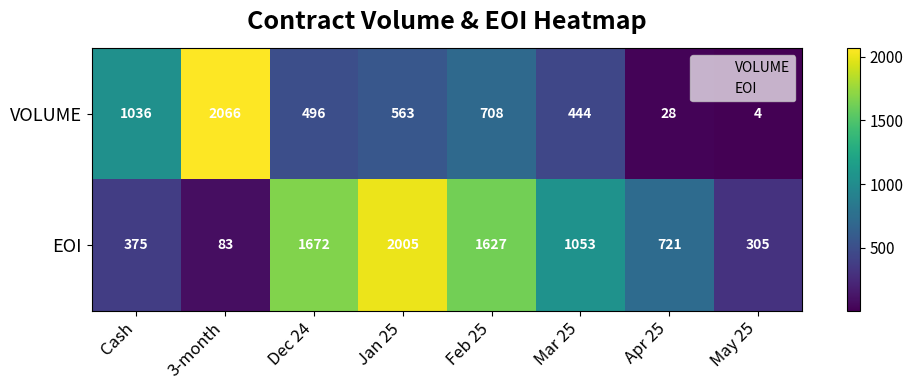

What is the total value across all series at Jan 25?

2568